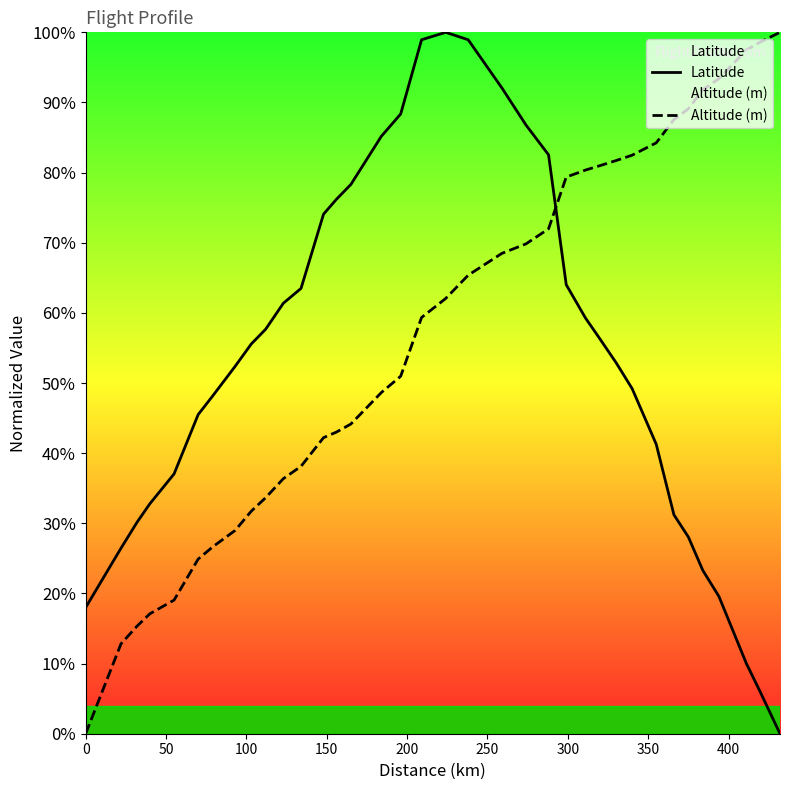

True or false: Latitude and Altitude (m) cross at least once.

True